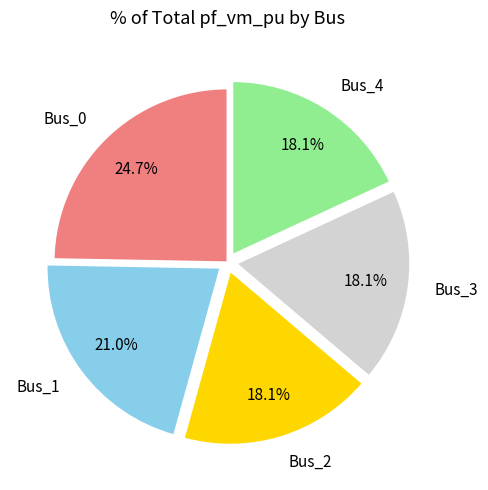

To the nearest percent, what is the difference between the largest and smallest slice percentages?

7%